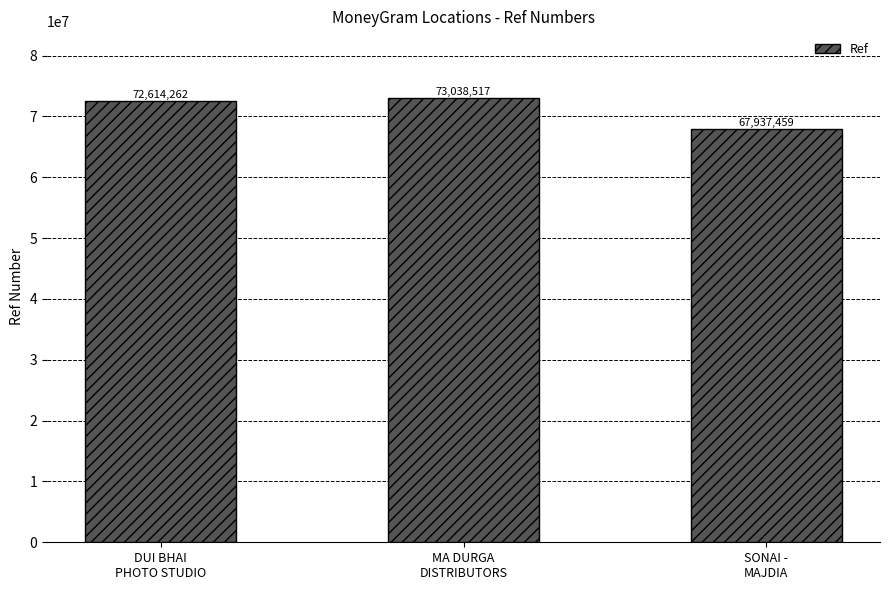

What is the maximum value shown in the chart?

73038517